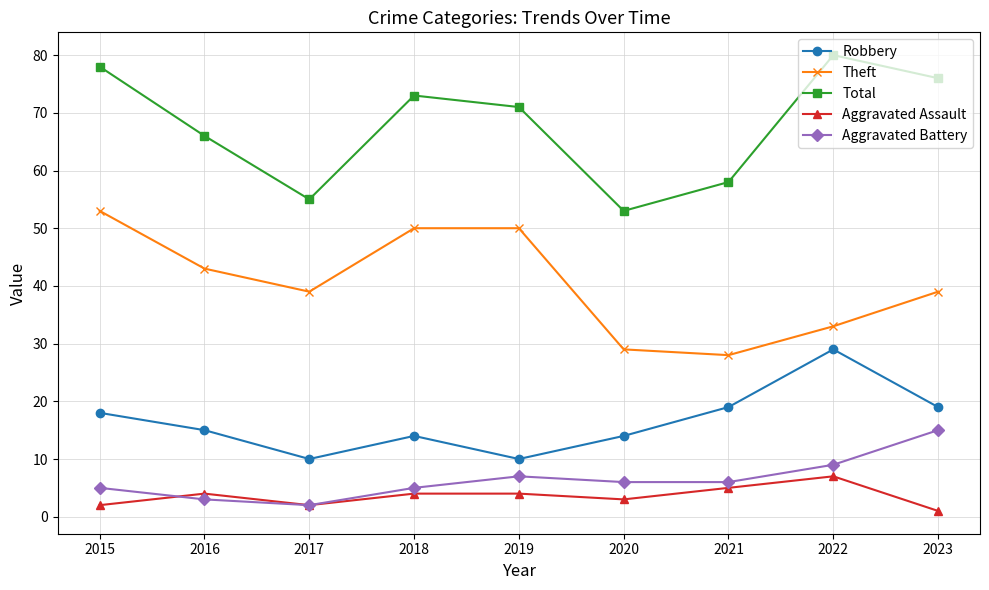

Does the chart display data point markers on the line(s)?

Yes